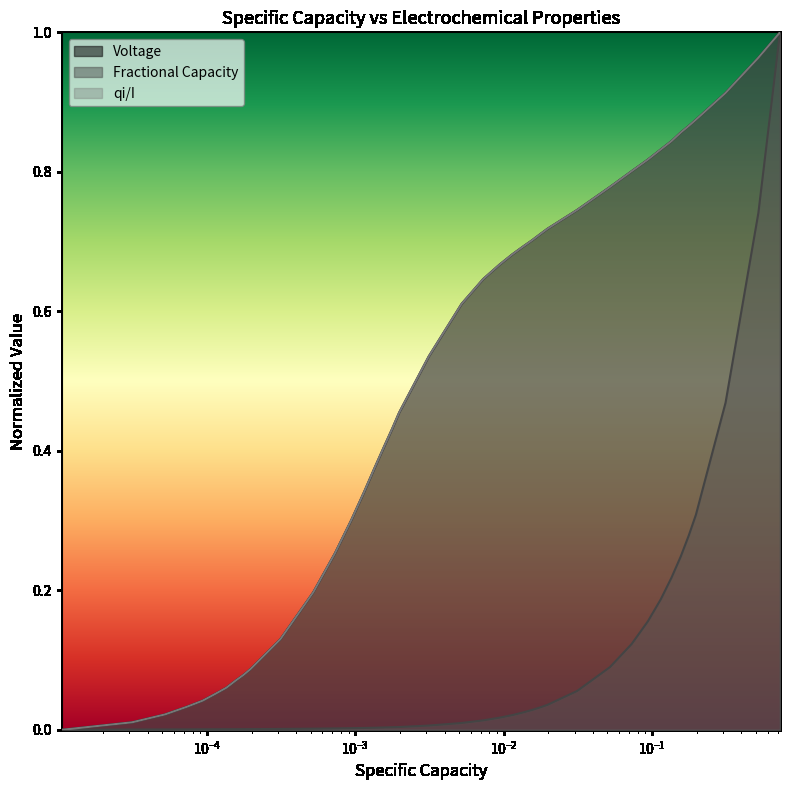

True or false: Fractional Capacity and qi/I cross at least once.

False